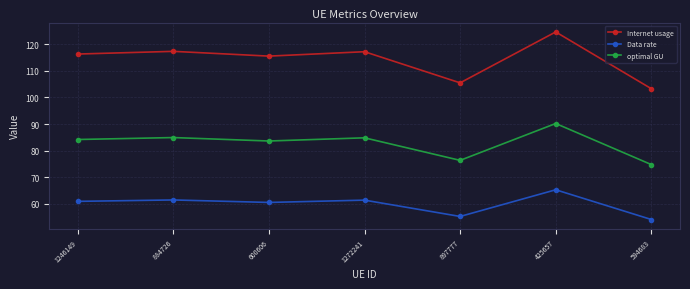

How many data points in Data rate are above 60?

5